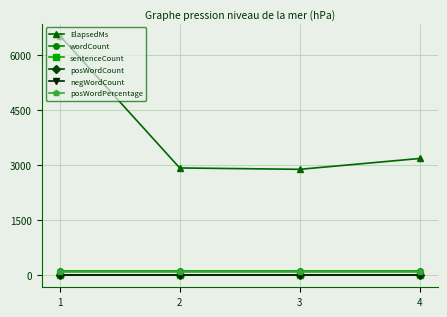

Which series has the widest spread of values?

ElapsedMs